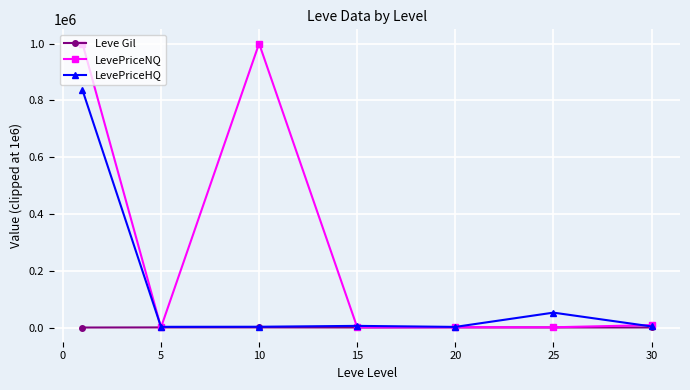

What is the maximum value shown in the chart?

1000000.0